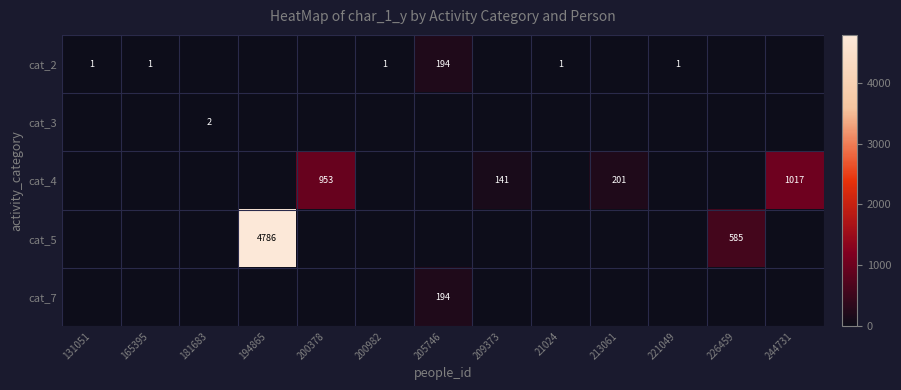

Is it true that cat_2 equals 1 at 165395?

True